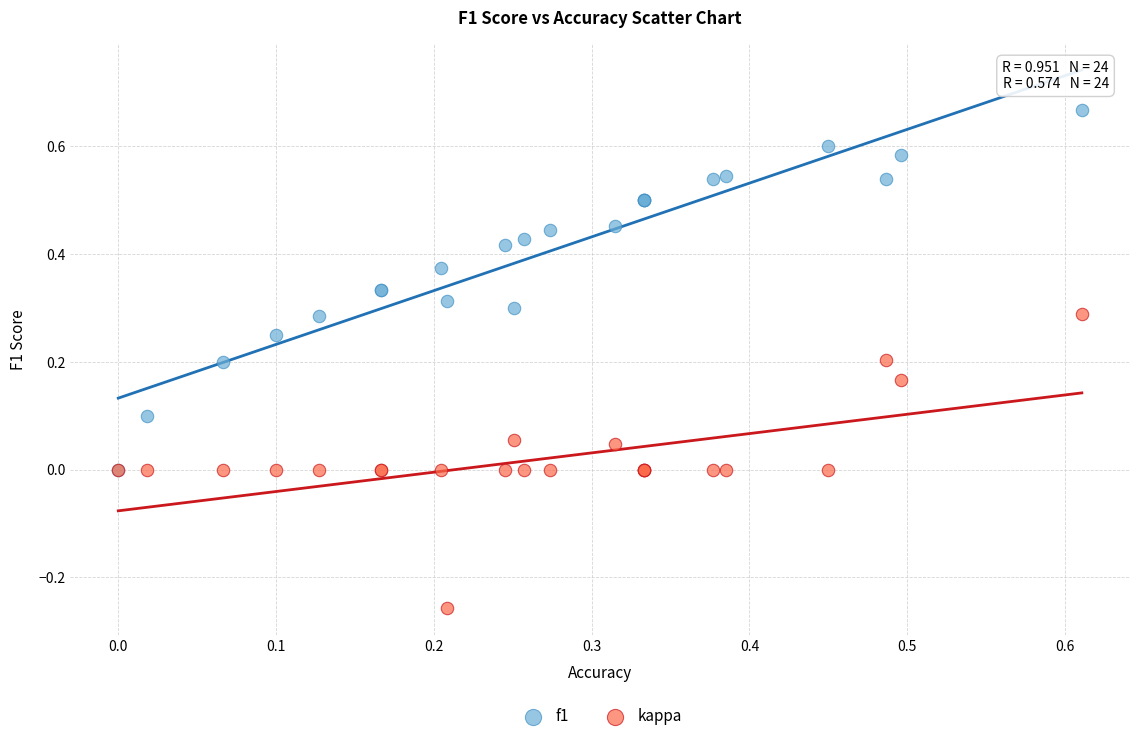

Which series has the largest Y range (max minus min)?

f1